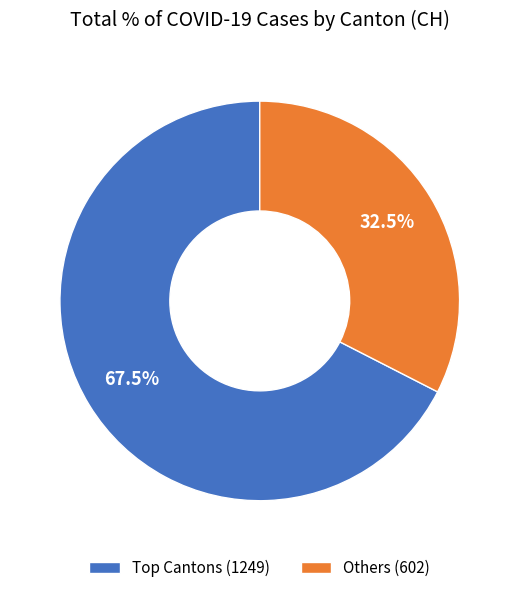

Which category has the biggest portion of the pie?

Top Cantons (1249)